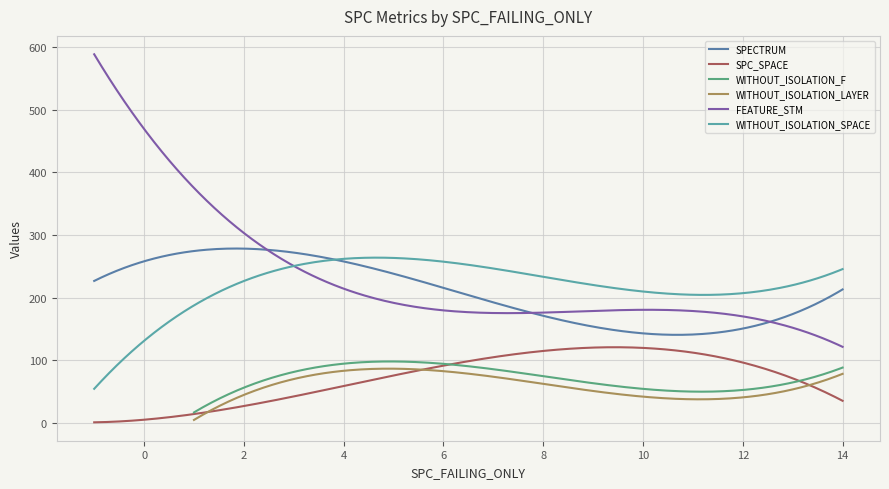

True or false: FEATURE_STM and SPC_SPACE cross at least once.

False